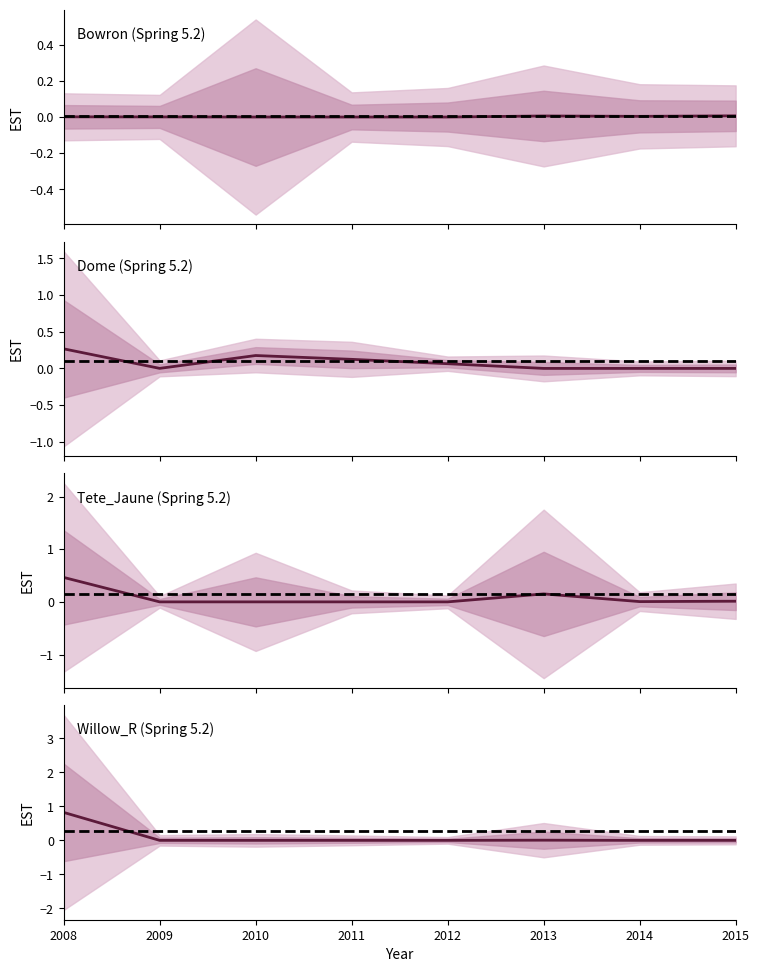

Which has a higher value, 2012 or 2009?

2009